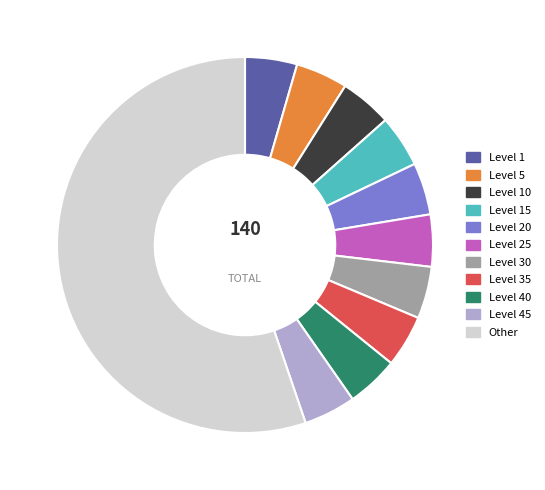

Which slice is the largest?

Other